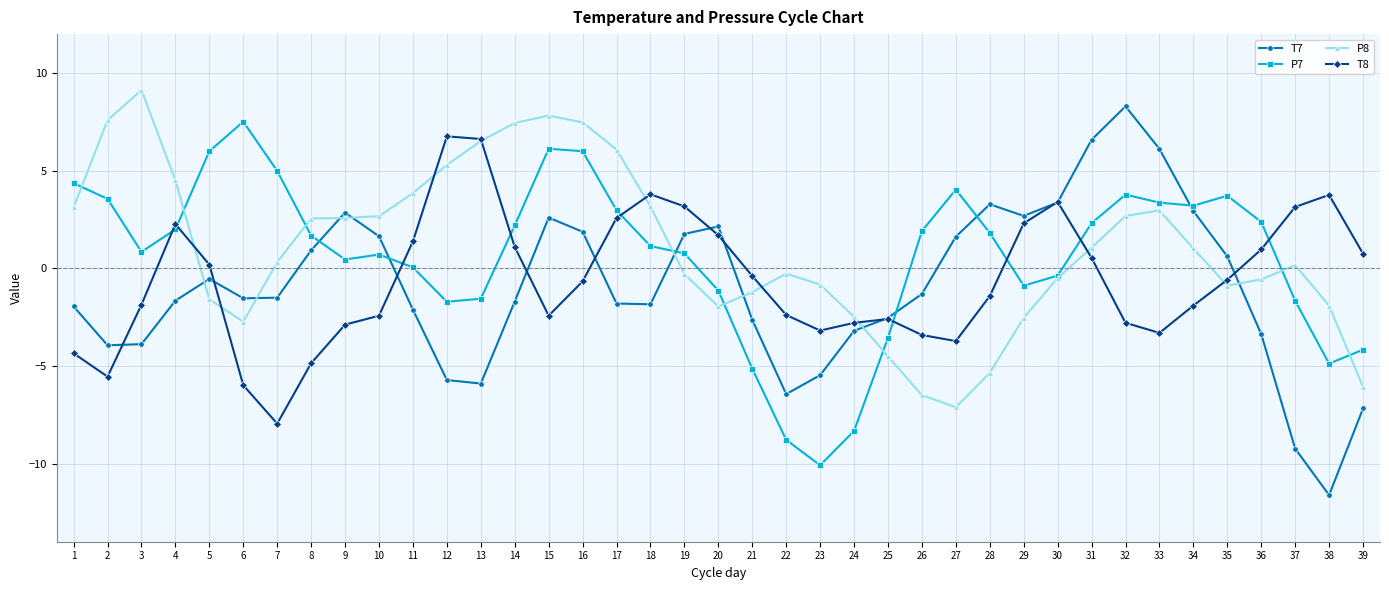

At 26, list the series in order from largest to smallest.

P7, T7, T8, P8